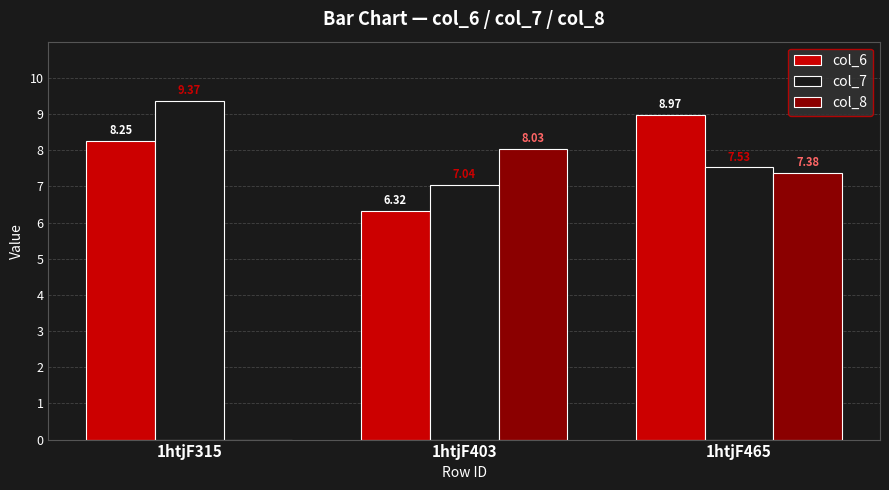

Count the number of categories in the chart.

3